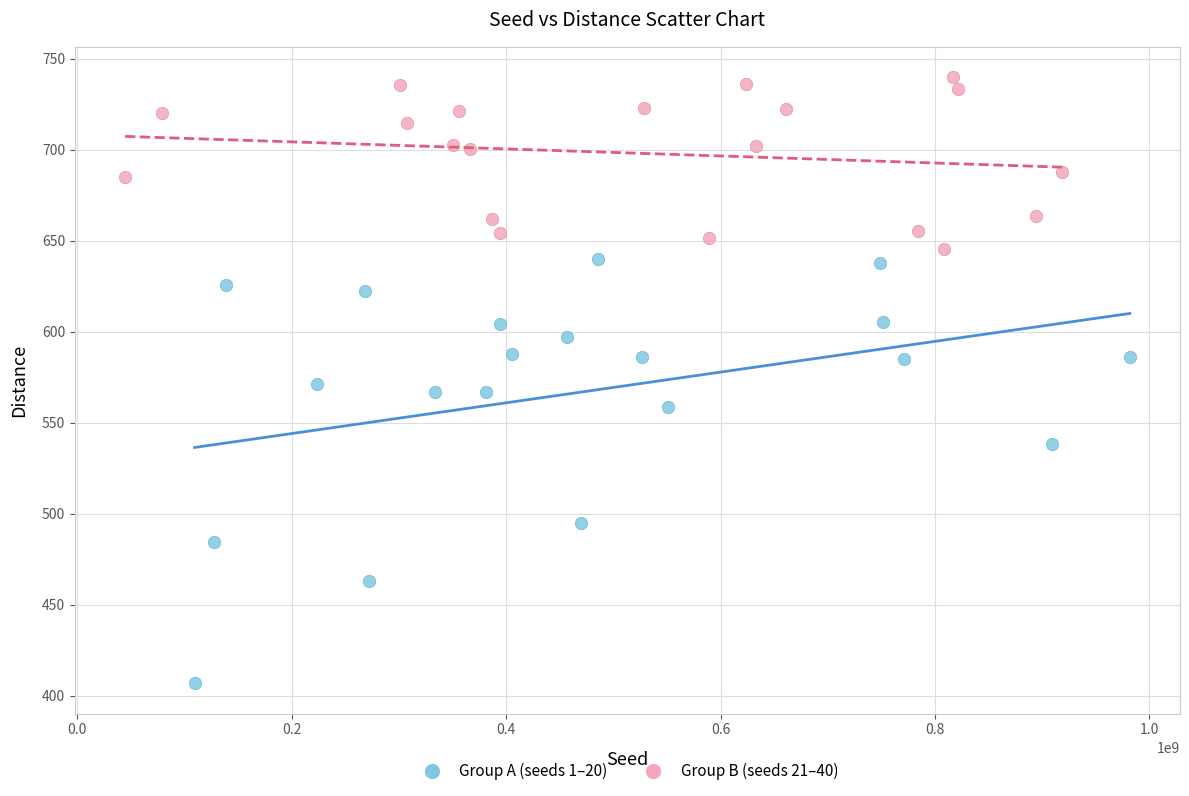

Which series reaches the minimum Y coordinate?

Group A (seeds 1–20)